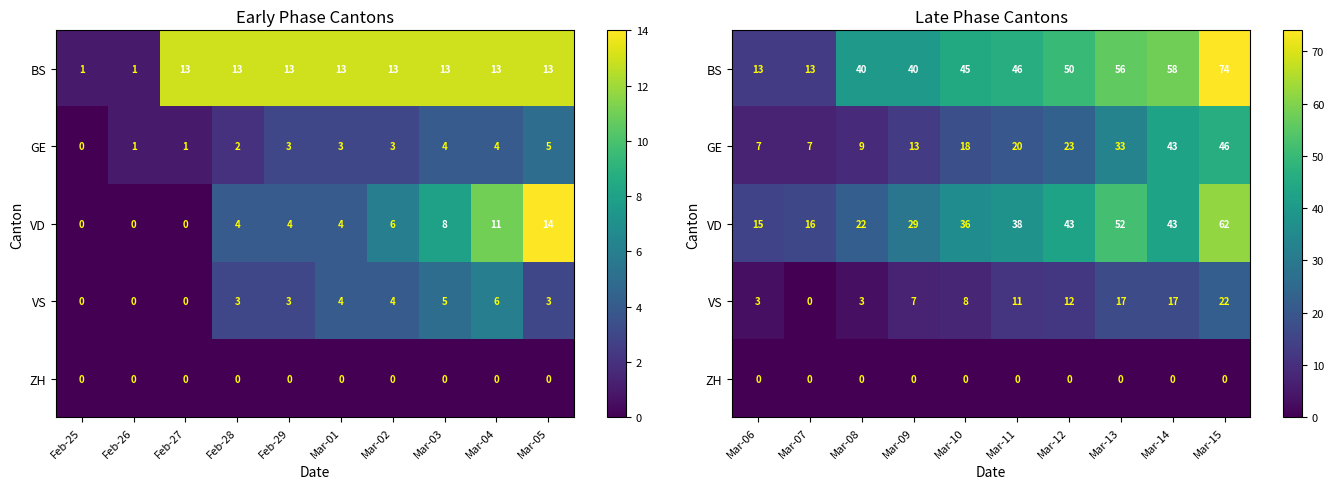

How many data points in VS are less than 11?

5